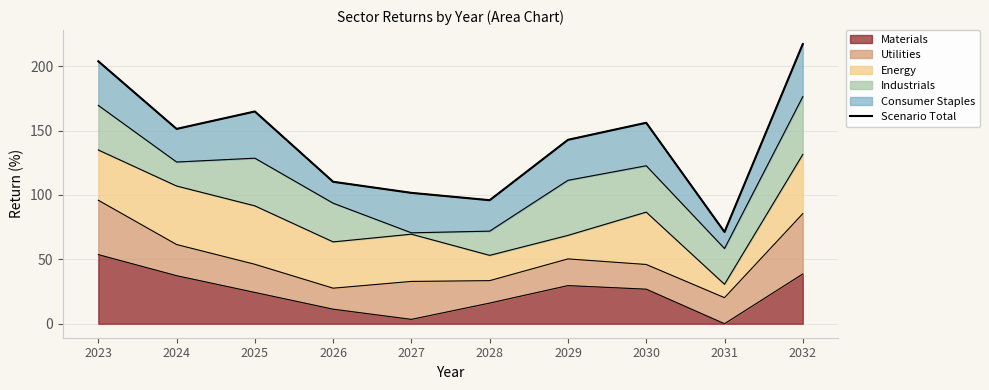

True or false: there are more than 2 points higher than both neighbors.

False